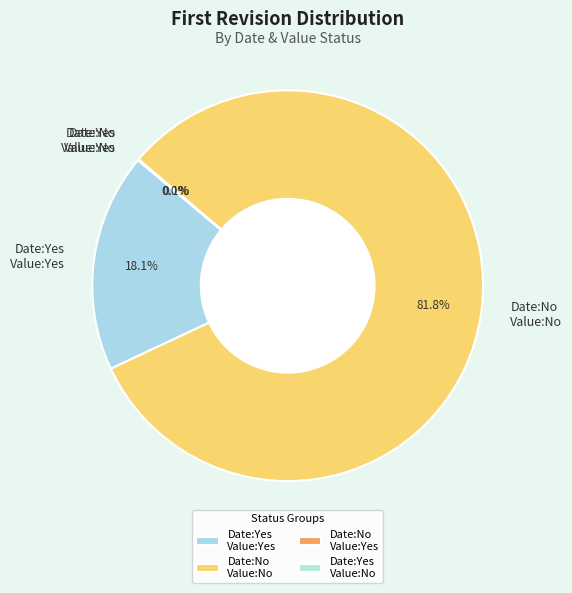

Which category accounts for the majority?

Date:No Value:No